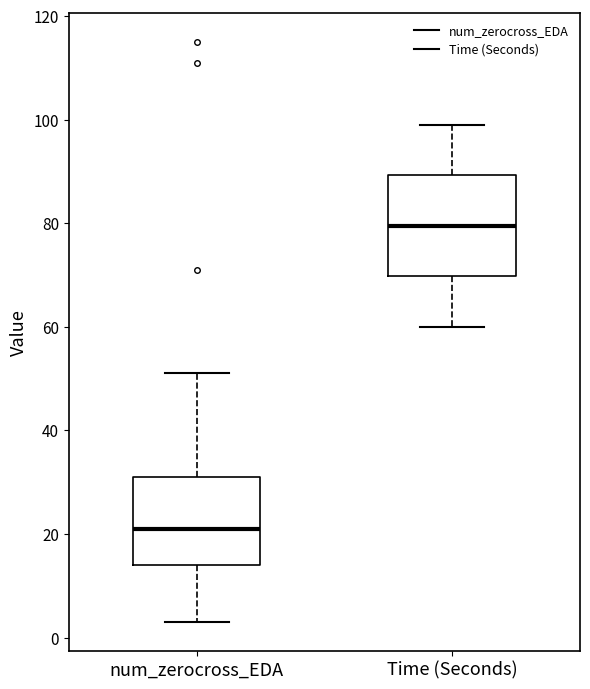

Reading left to right, read every box against the y-axis: the position of its median line, the range the box covers, and the ends of its whiskers. The values are not printed on the chart, so give them approximately, as read against the axis.

num_zerocross_EDA: median 22, box 14 to 32, whiskers 4 to 52
Time (Seconds): median 80, box 70 to 90, whiskers 60 to 100